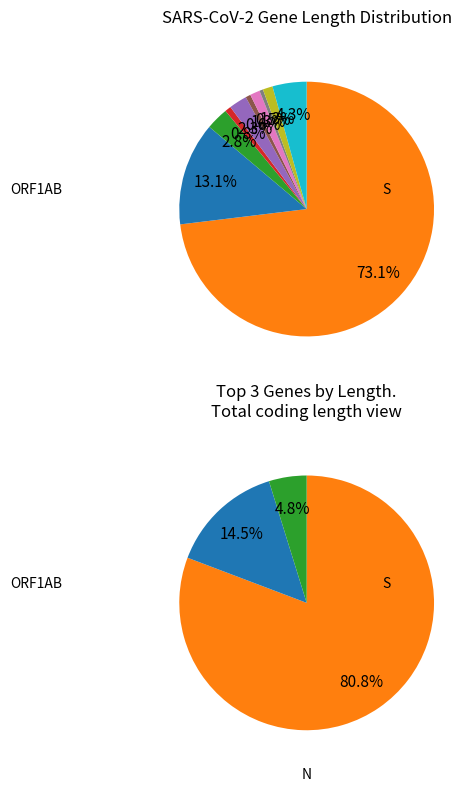

To the nearest percent, what portion does M represent?

2%